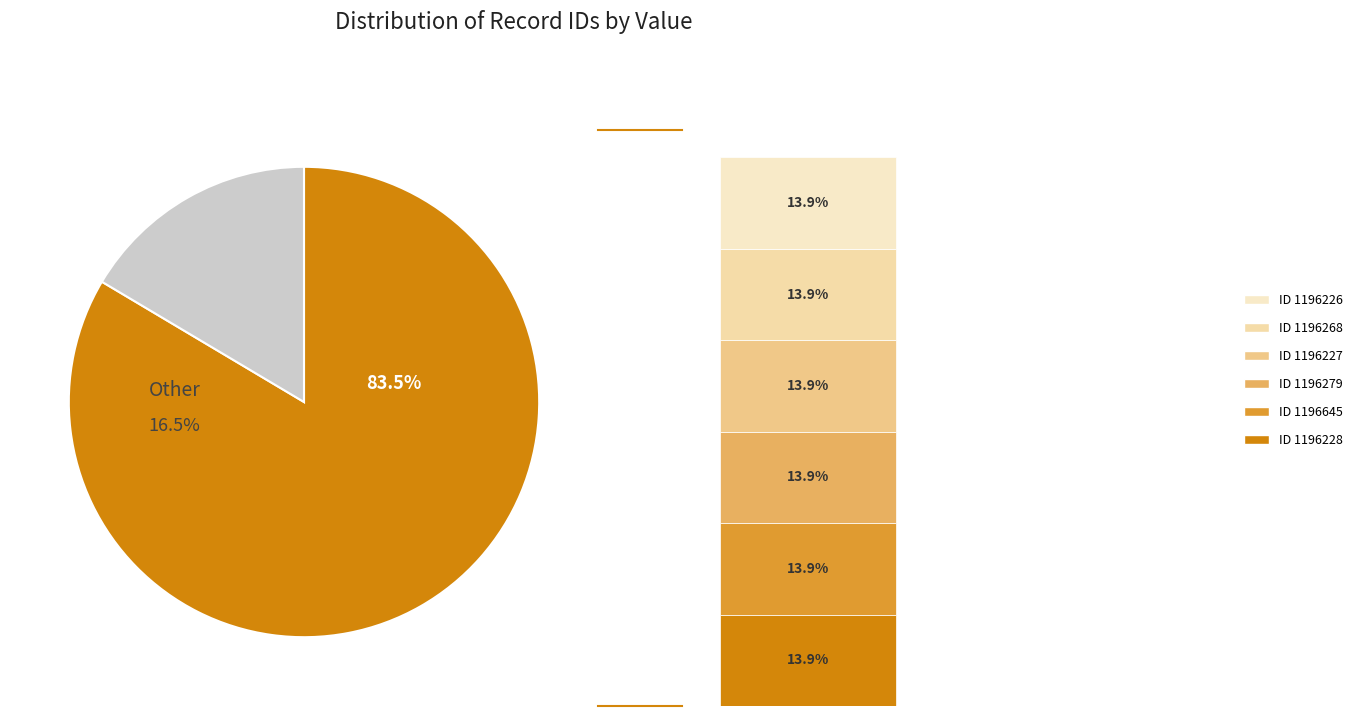

Is the sum of 1196228 and 1196229 greater than half?

No